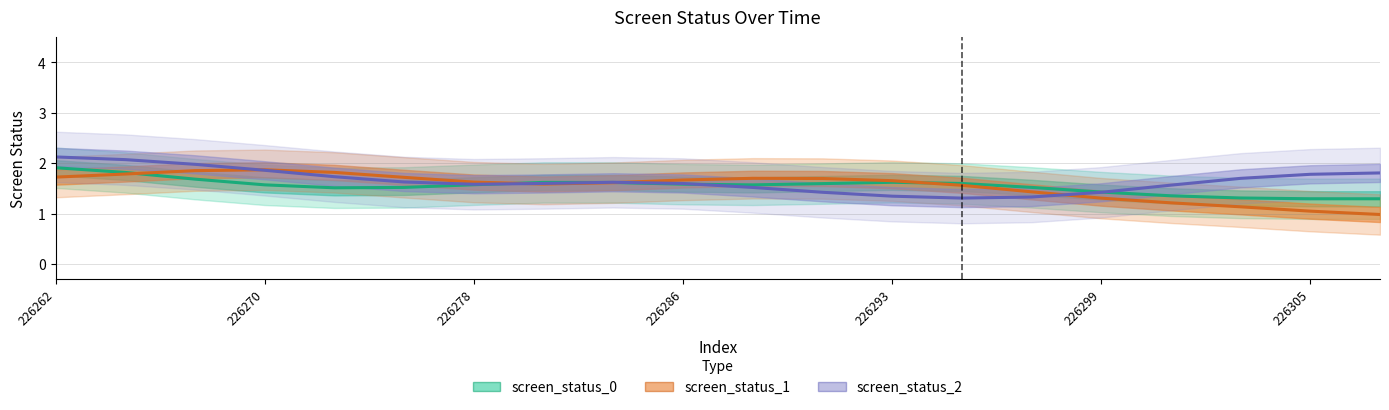

What is the difference between the second highest and second lowest values in the screen_status_0 series?

0.5